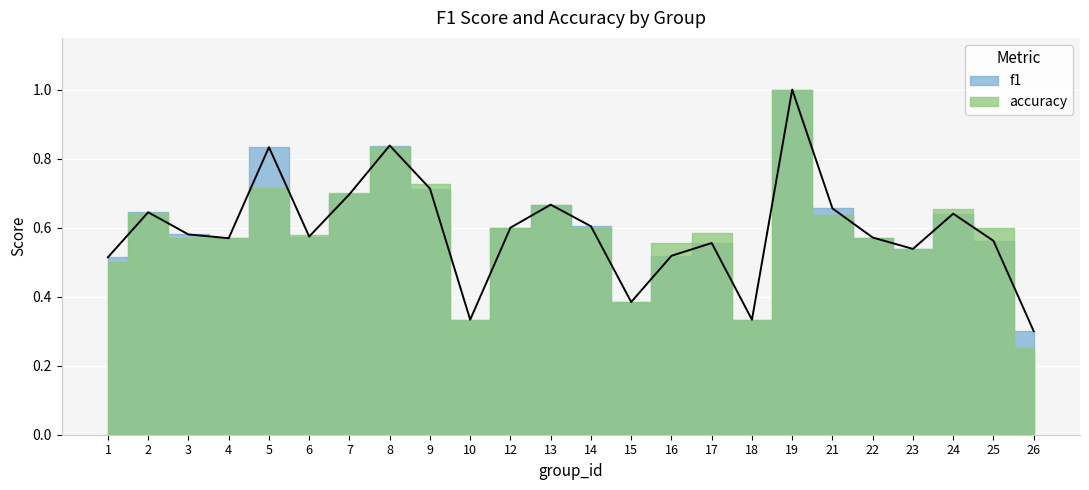

Reading right to left, list all the values displayed in this chart.

0.3	0.6	0.6	0.5	0.6	0.7	1.0	0.3	0.6	0.5	0.4	0.6	0.7	0.6	0.3	0.7	0.8	0.7	0.6	0.8	0.6	0.6	0.6	0.5